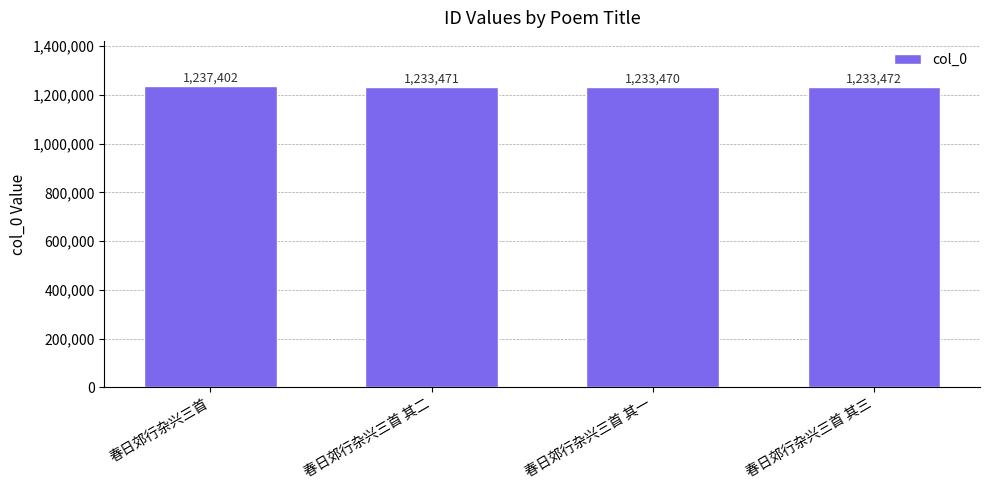

The value at 春日郊行杂兴三首 is 2098319. True or false?

False